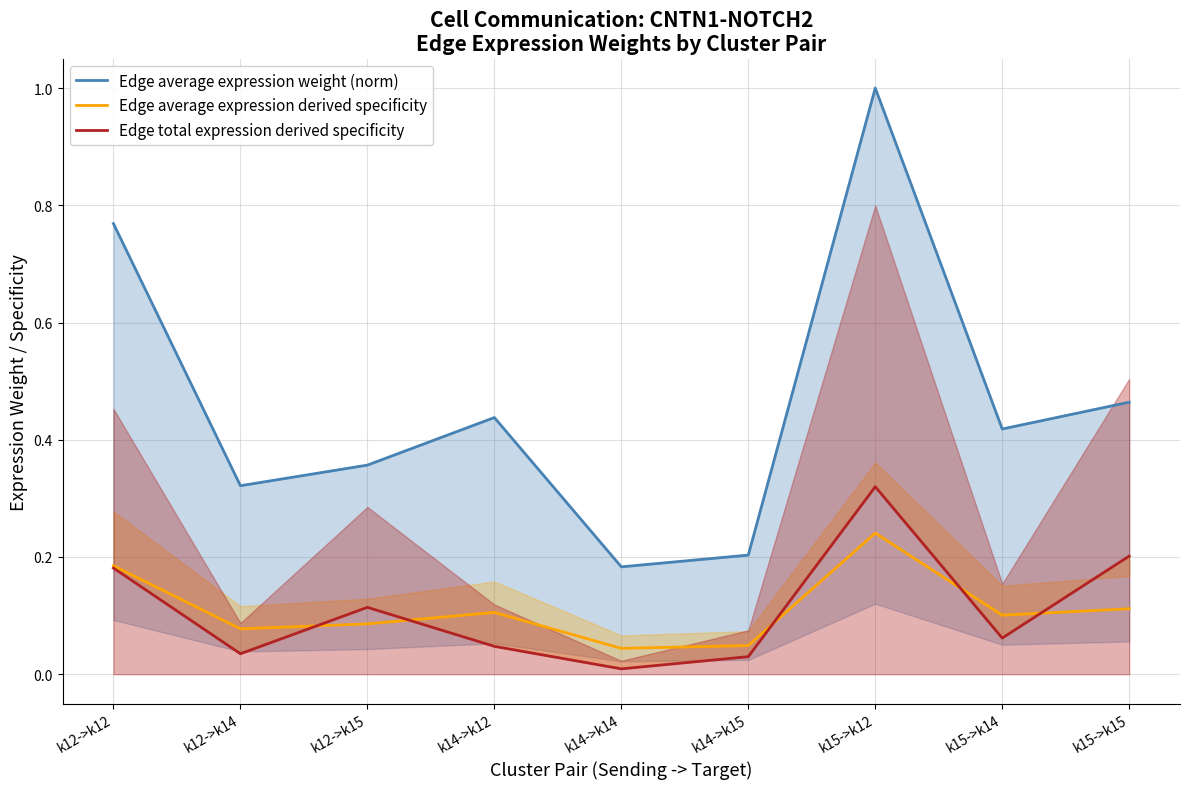

What is the label of the 9th point from the right?

k12->k12